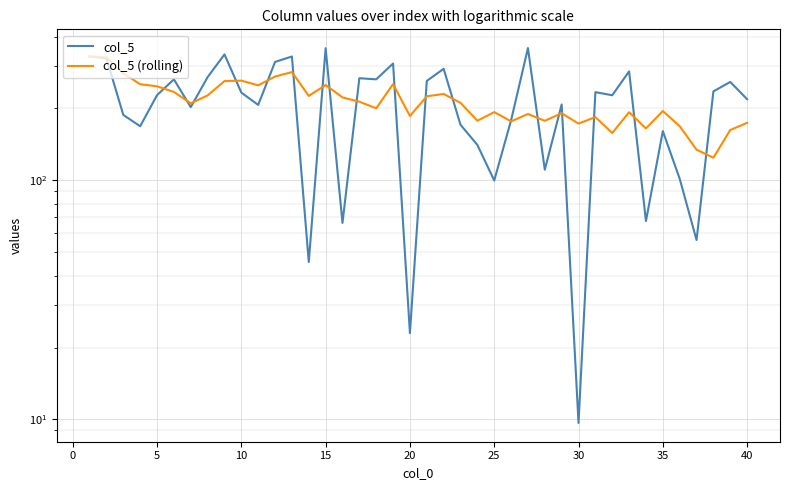

What is the difference between the second highest and minimum values in the col_5 (rolling) series?

202.6